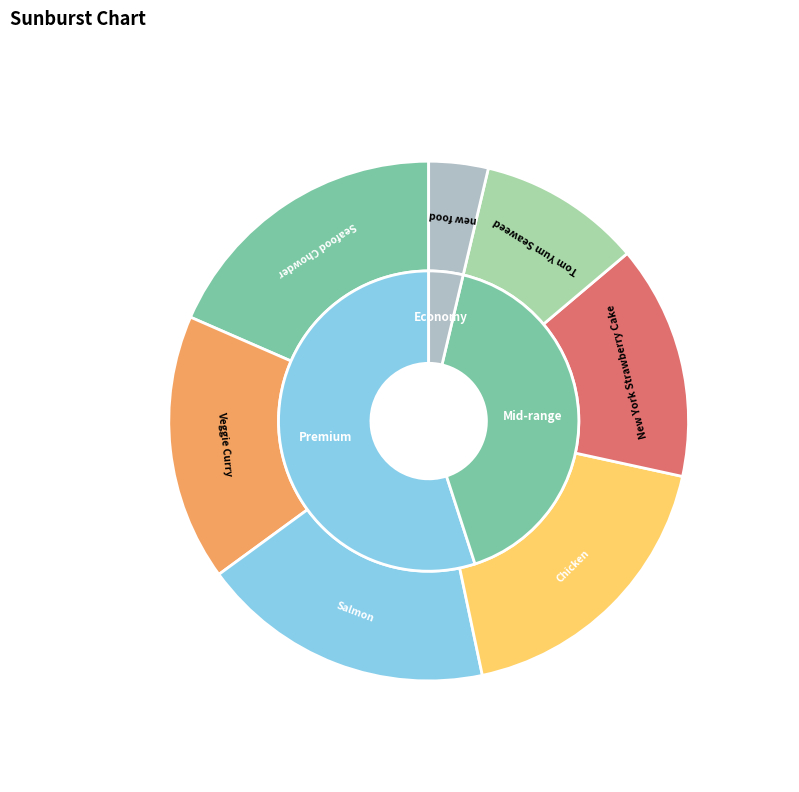

Count the number of slices in the pie.

7